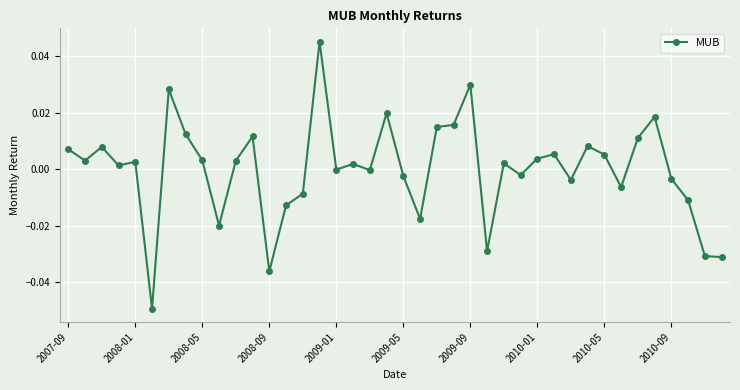

True or false: the data has more than 0 interior local peaks.

True